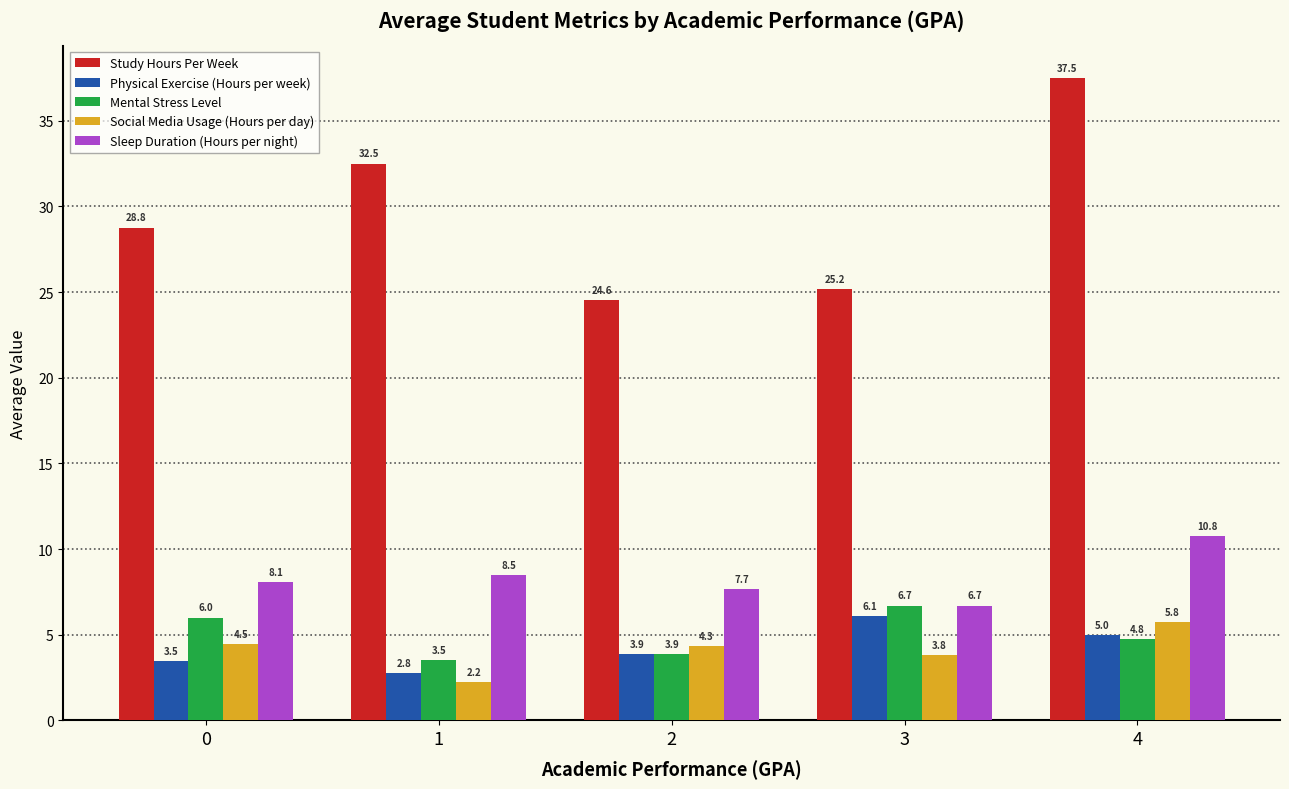

What is the sum of all Physical Exercise (Hours per week) values?

21.2